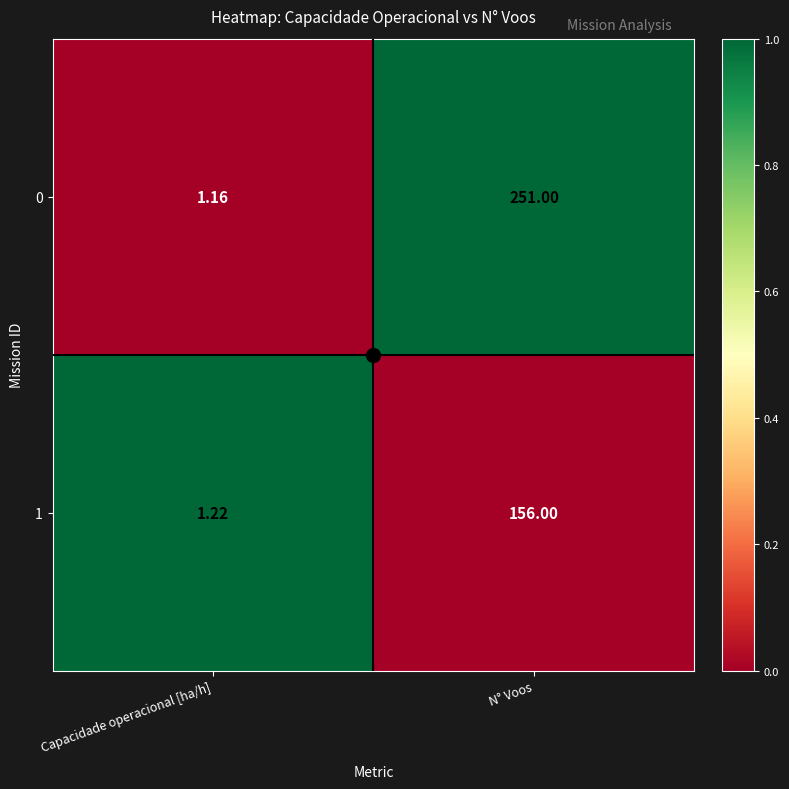

List the labels in order of 1 value, smallest first.

Capacidade operacional [ha/h], N° Voos